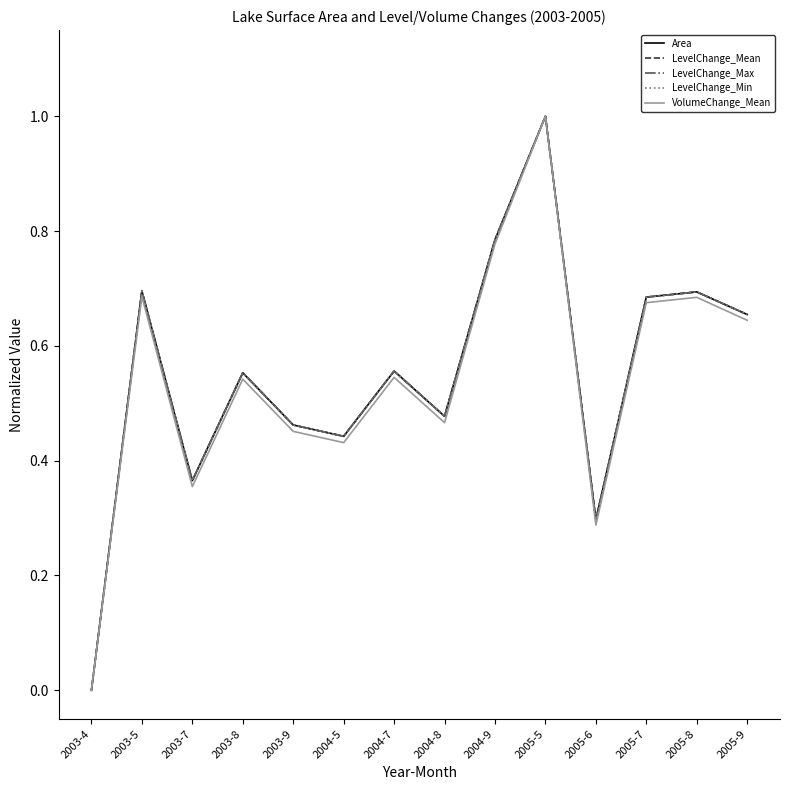

At 2003-5, list the series in order from largest to smallest.

LevelChange_Max, LevelChange_Mean, Area, LevelChange_Min, VolumeChange_Mean